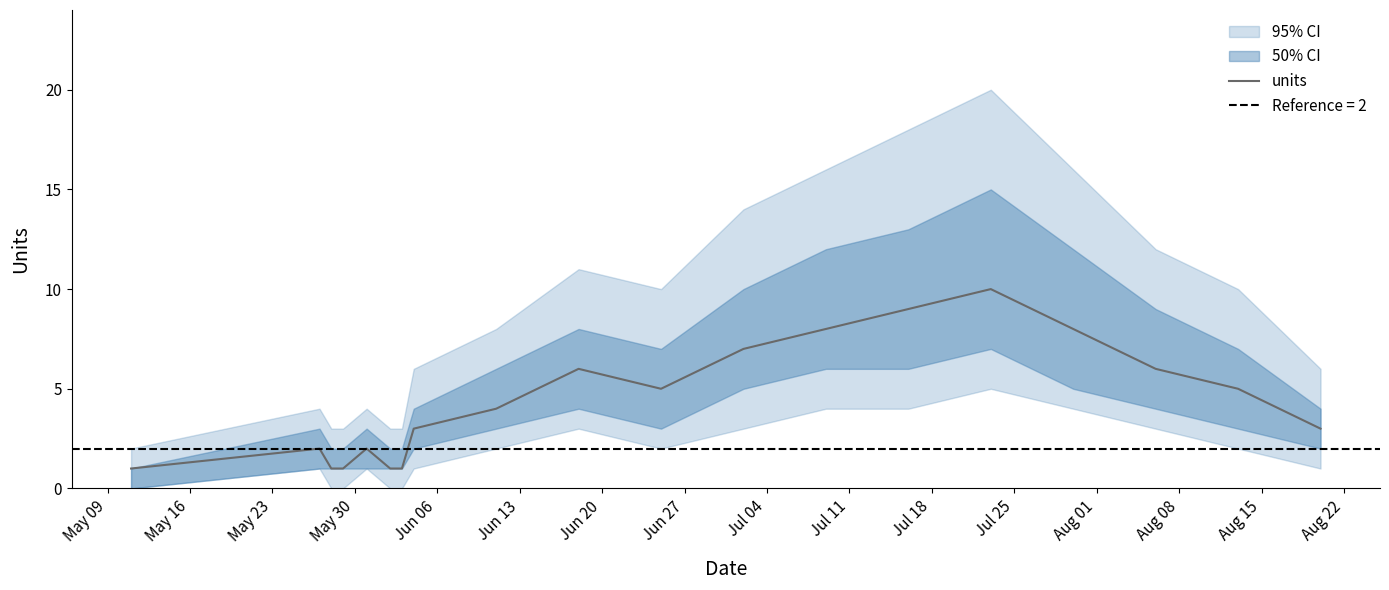

Reading right to left, what are all the values shown in this chart?

3	5	6	8	10	9	8	7	5	6	4	3	1	1	2	1	1	2	1